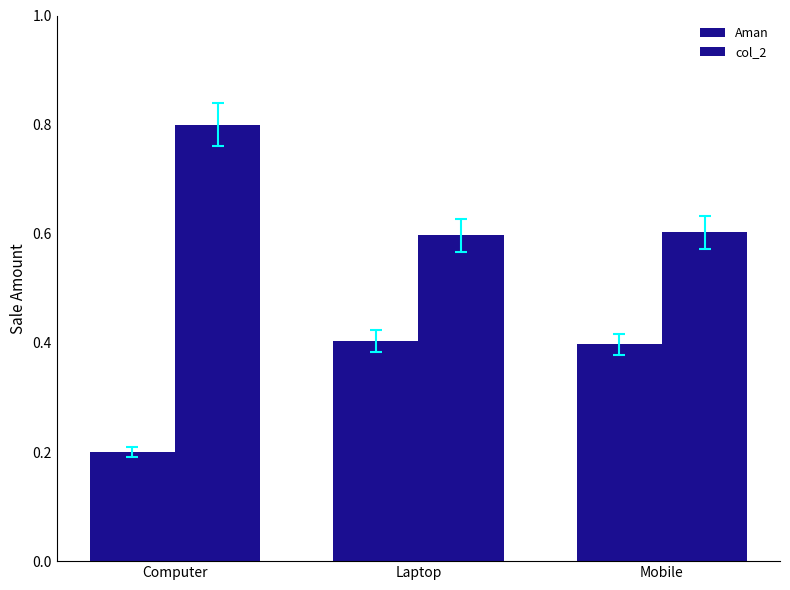

What is the label of the 3rd bar from the left?

Mobile